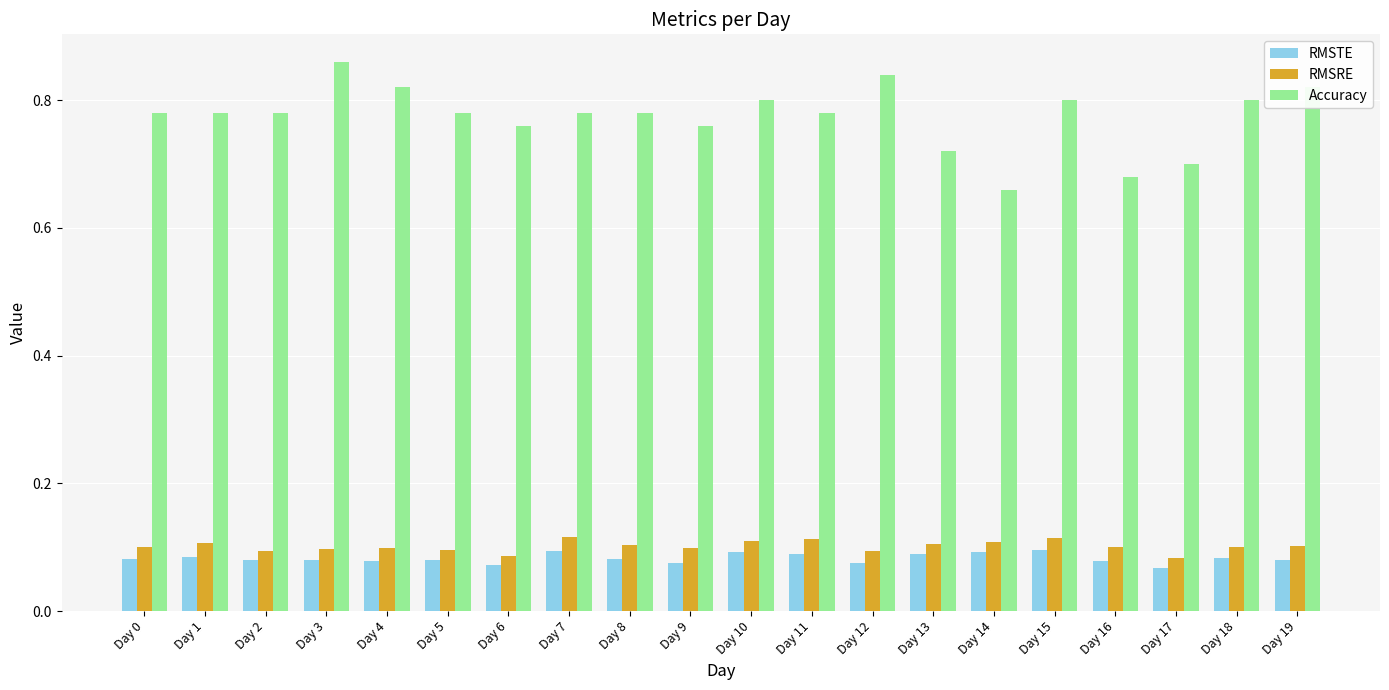

Is it true that RMSTE equals 0.1 at Day 12?

True